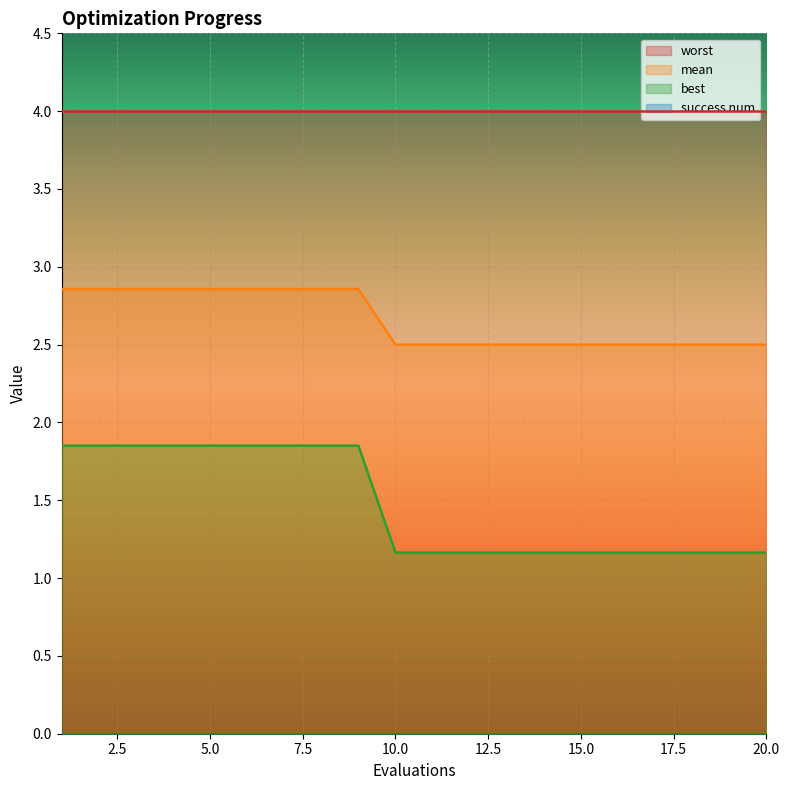

Which series has the largest total across all categories?

worst